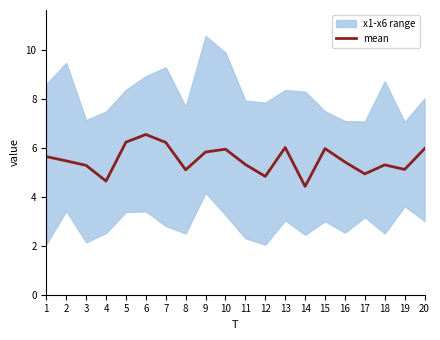

Where does the data first go above 5?

1